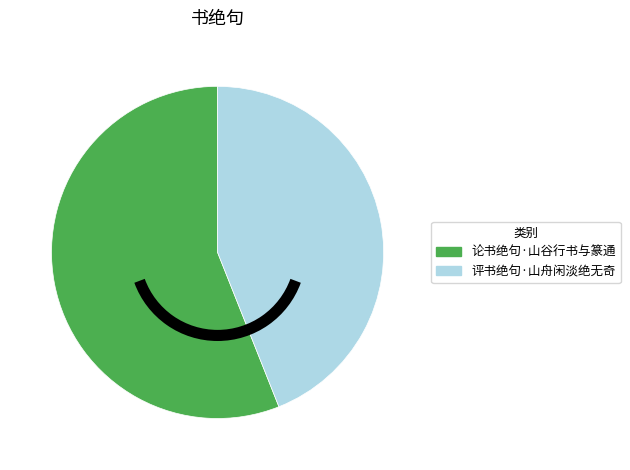

Approximately how many times larger is the value at 论书绝句·山谷行书与篆通 compared to 评书绝句·山舟闲淡绝无奇?

1.3